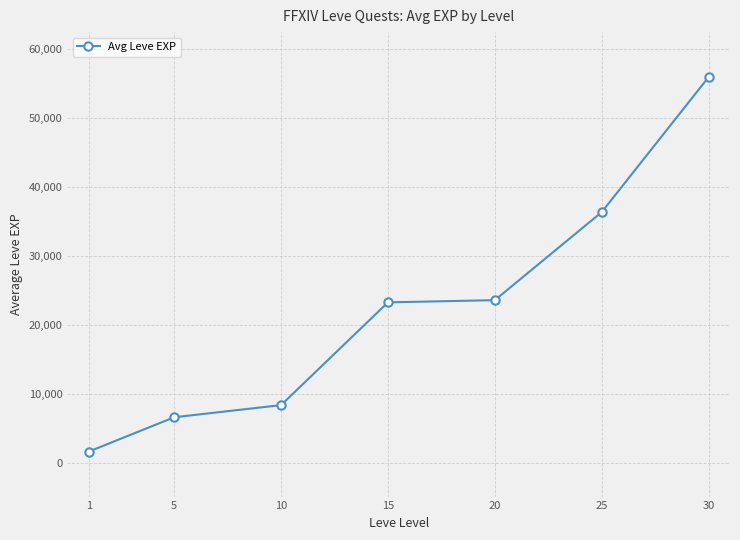

The value at 30 is 15309.9. True or false?

False